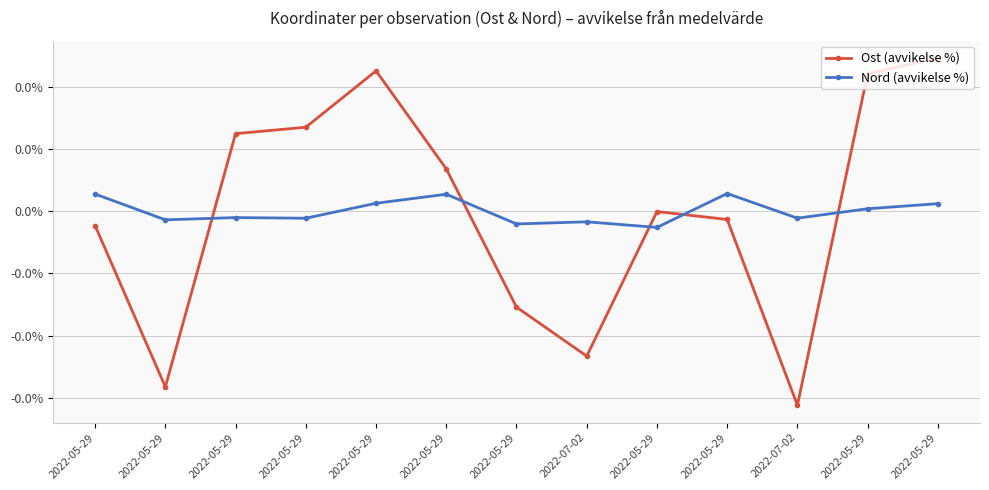

At which label is Nord (avvikelse %) closest to 0?

2022-05-29